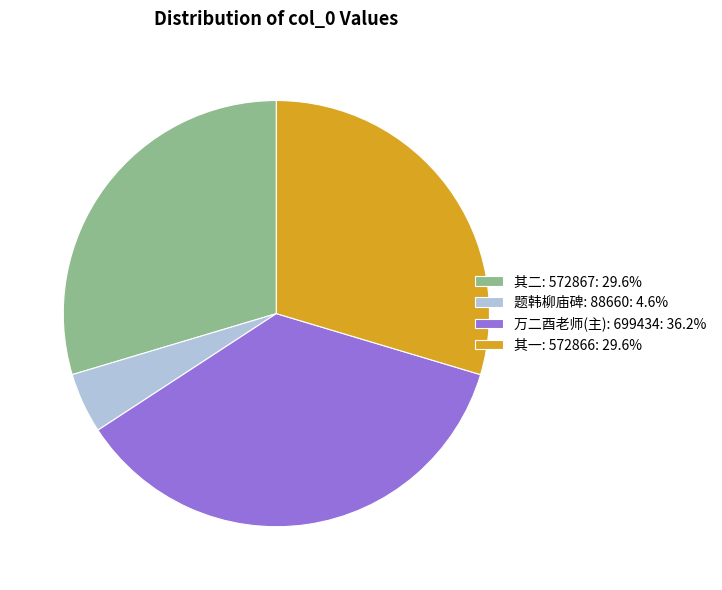

What is the ratio of the value at 其二: 572867: 29.6% to the value at 万二酉老师(主): 699434: 36.2%?

0.8